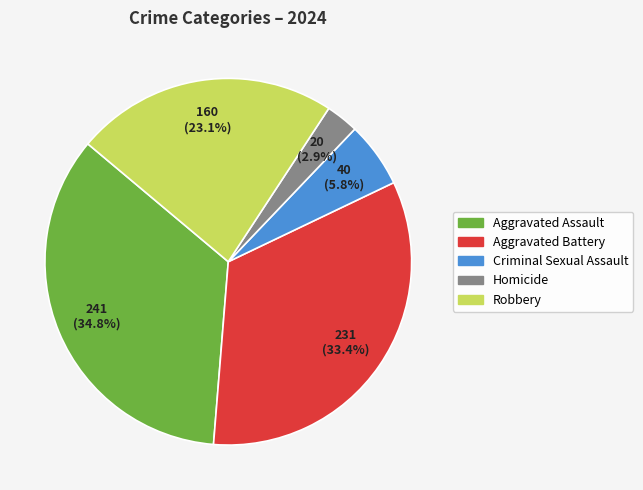

To the nearest percent, what is the combined percentage of Aggravated Assault and Homicide?

38%